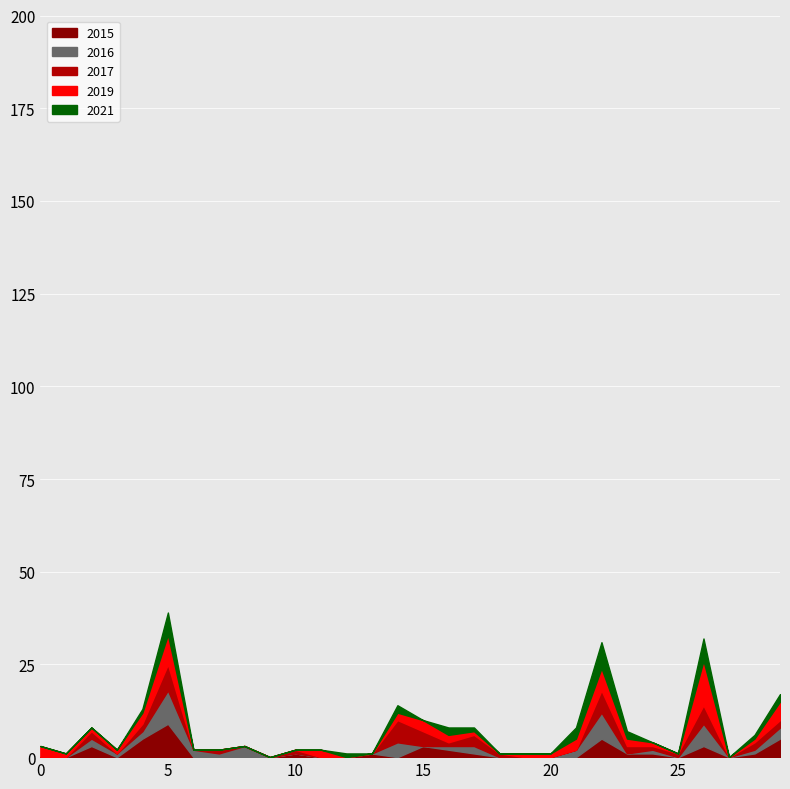

What are all the series names shown in the legend?

2015, 2016, 2017, 2019, 2021